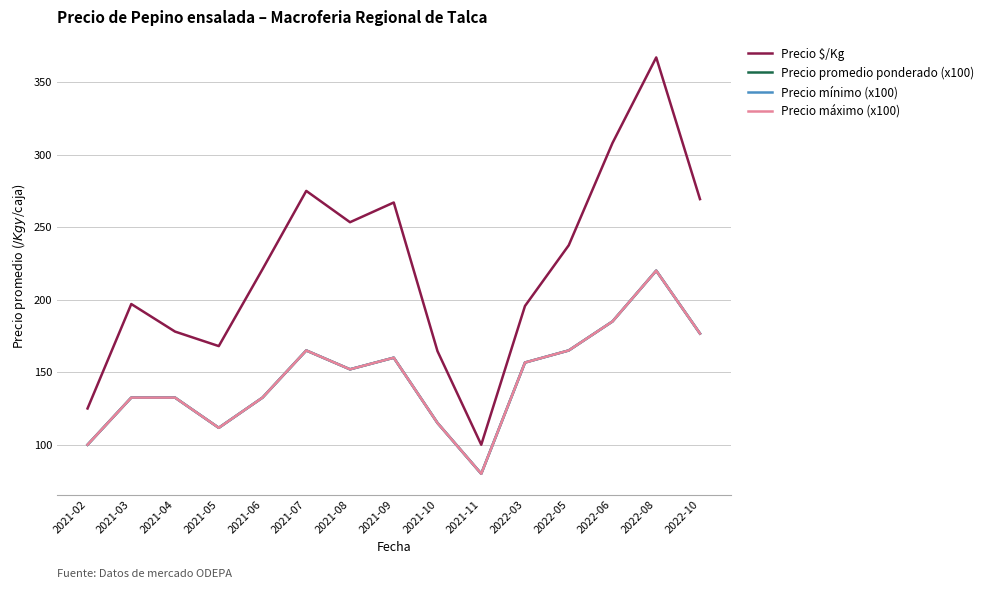

True or false: Precio promedio ponderado (x100) has a value of 238.2 at 2022-03.

False